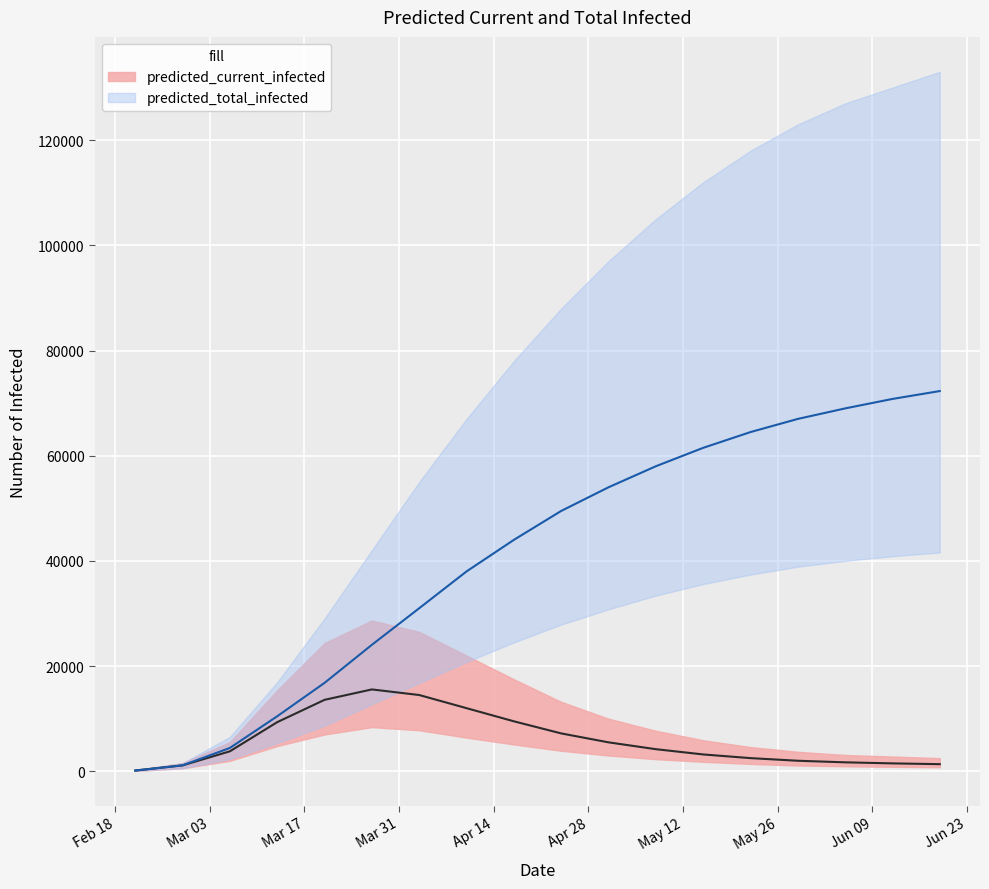

Which series has the largest total across all categories?

predicted_total_infected_upper